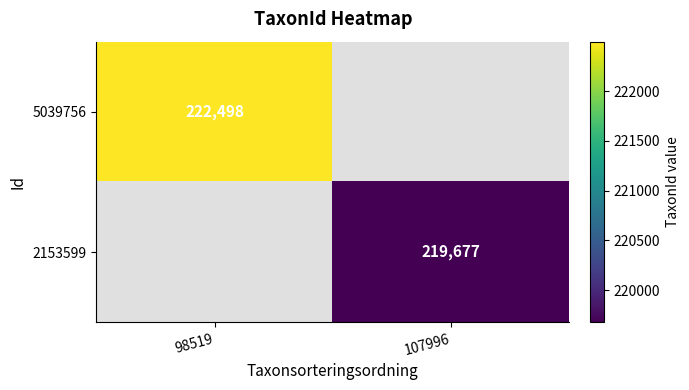

Is it true that 2153599 equals 146776 at 107996?

False